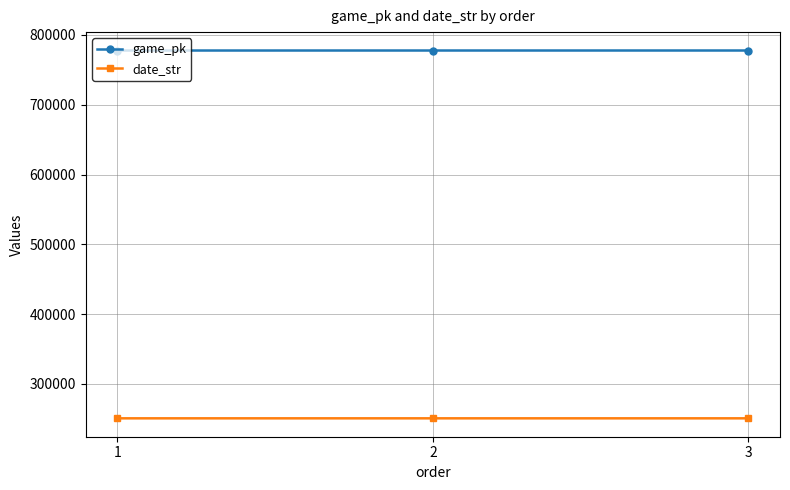

The value of game_pk at 2 is 1266342. True or false?

False